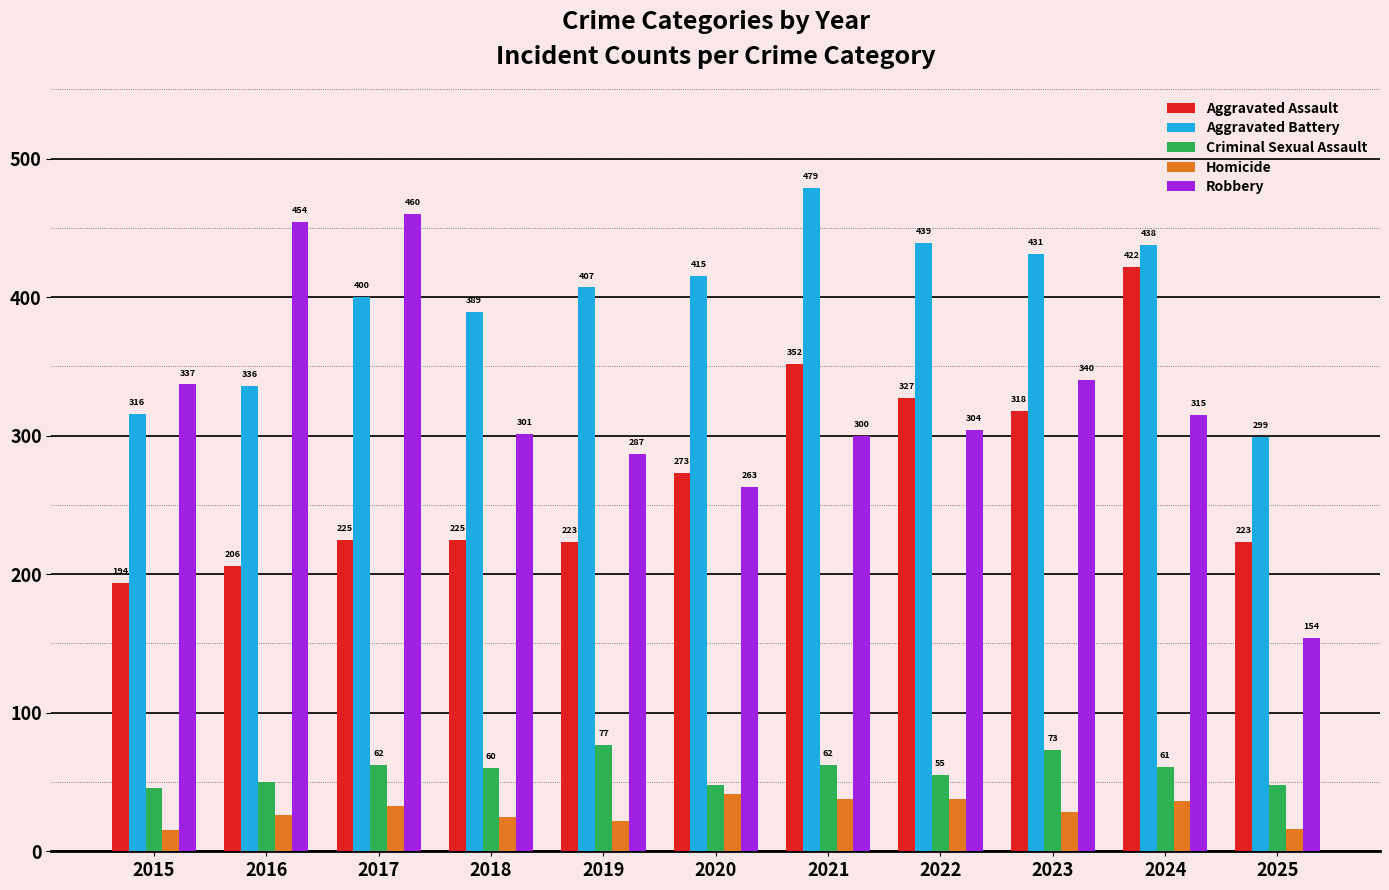

The value of Aggravated Battery at 2020 is 415. True or false?

True